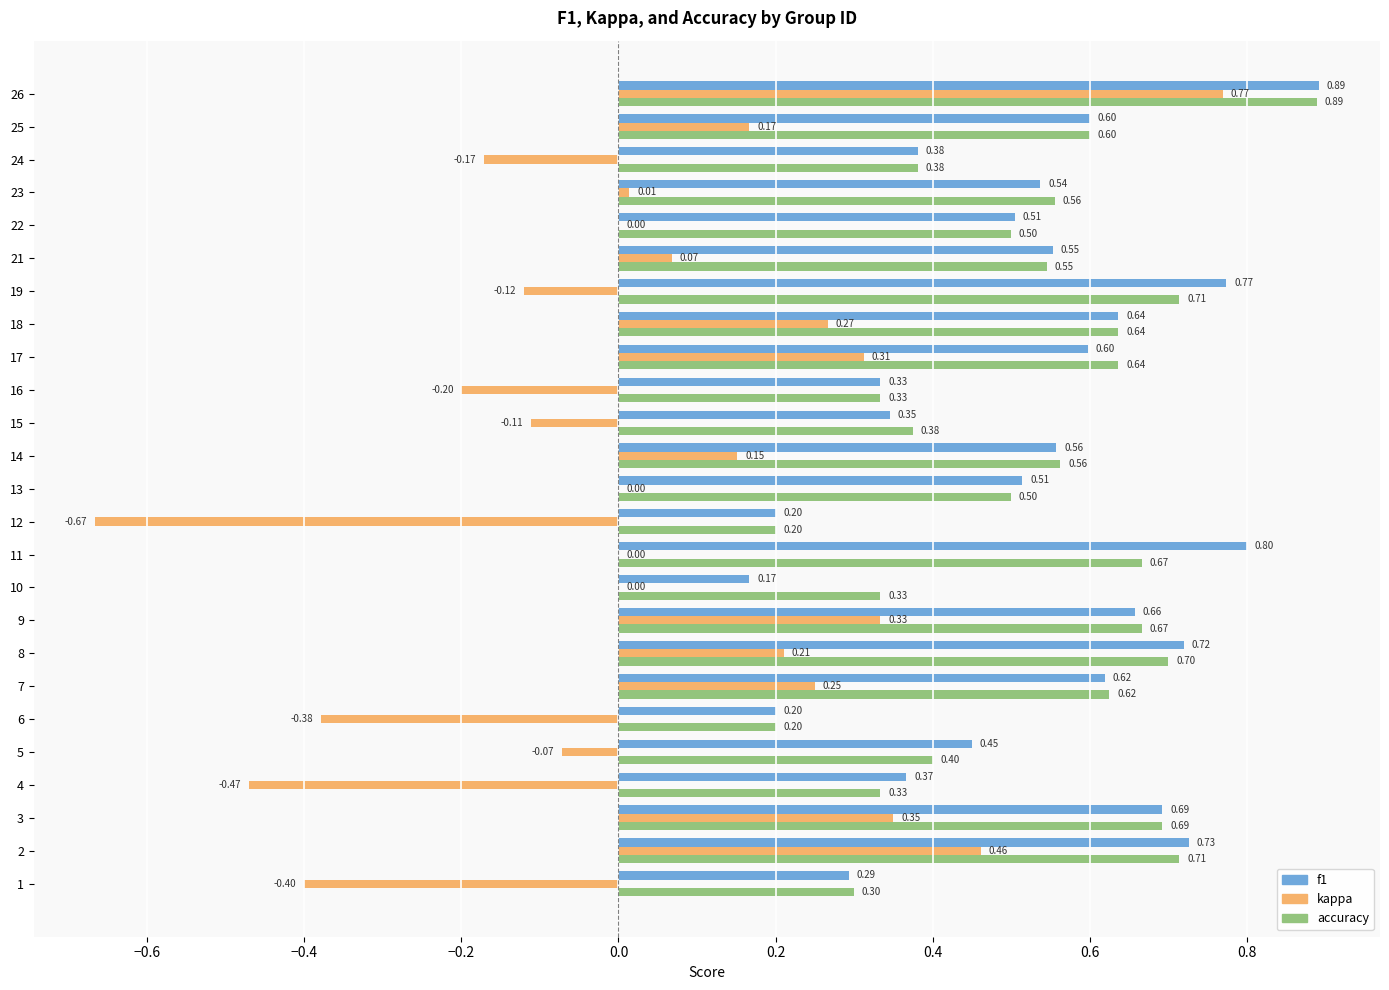

What is the sum of all accuracy values?

13.1